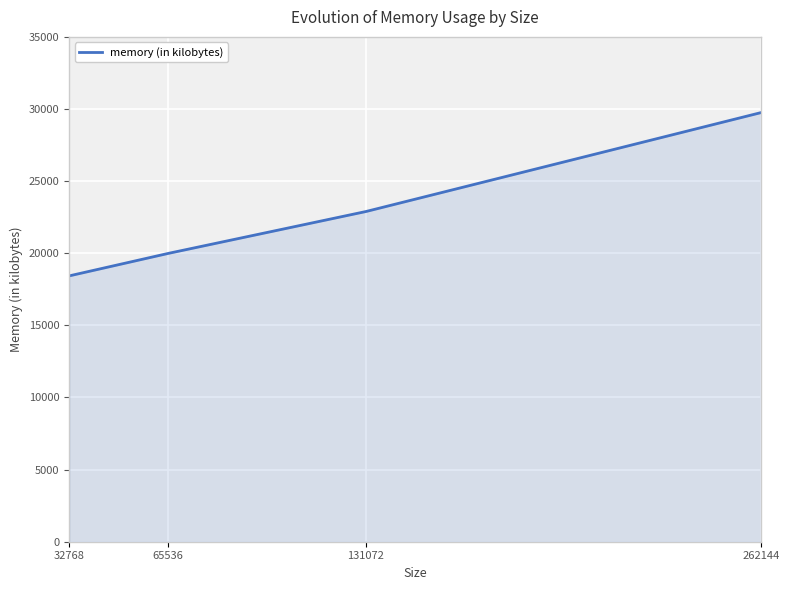

What is the approximate value at 32768?

18432